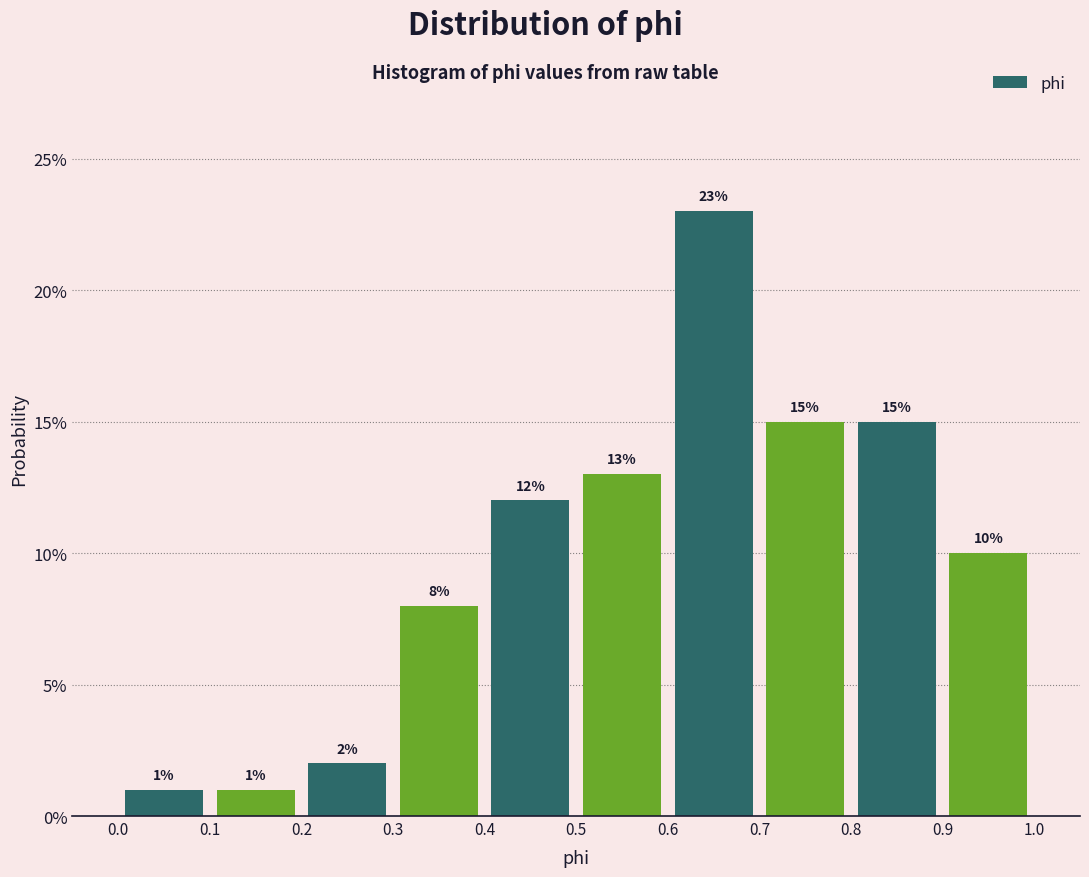

Over which range of the x-axis is the bar tallest?

0.6 to 0.7